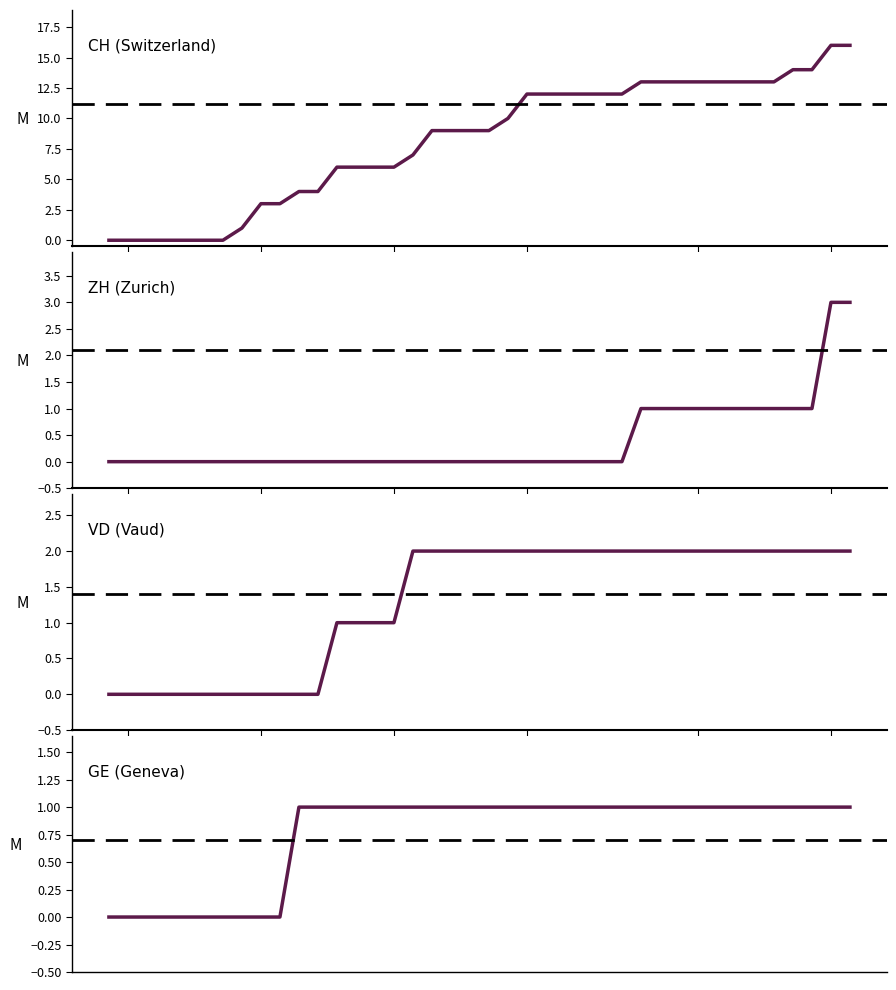

At which category is the sum across all series the highest?

2020-07-08